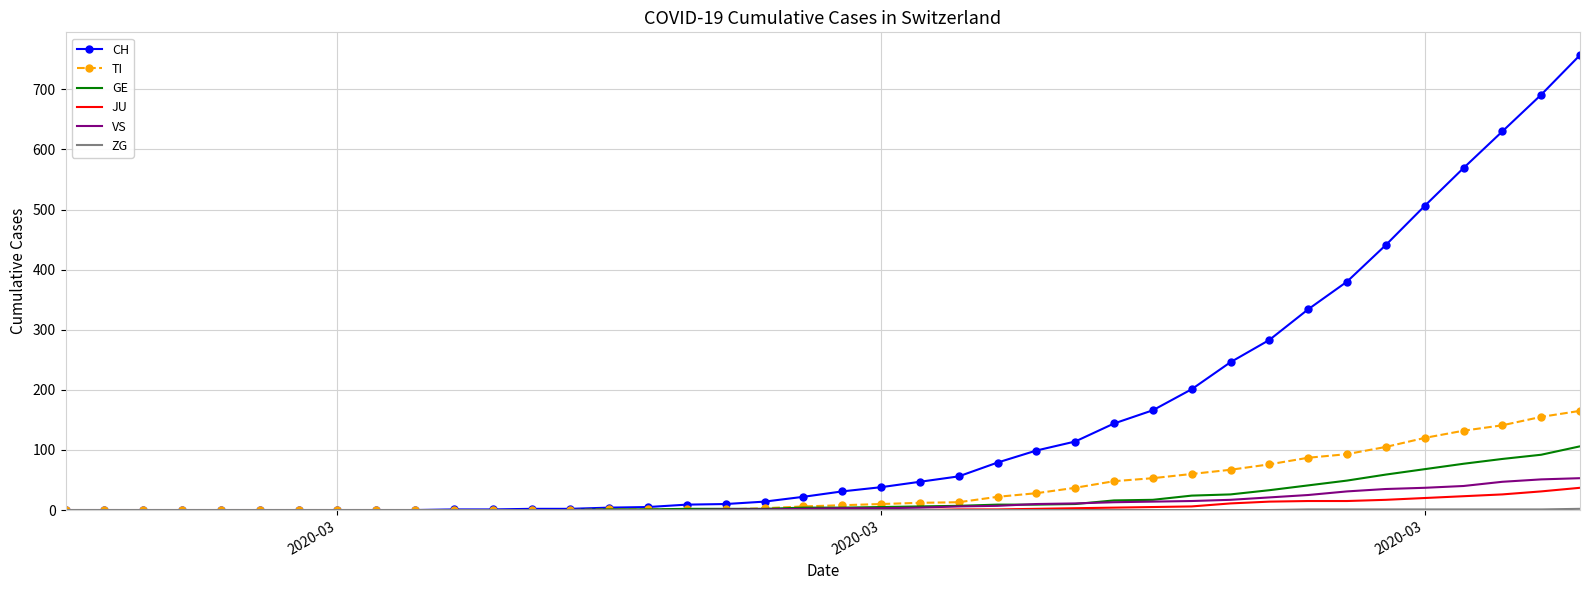

What is the maximum value shown in the chart?

757